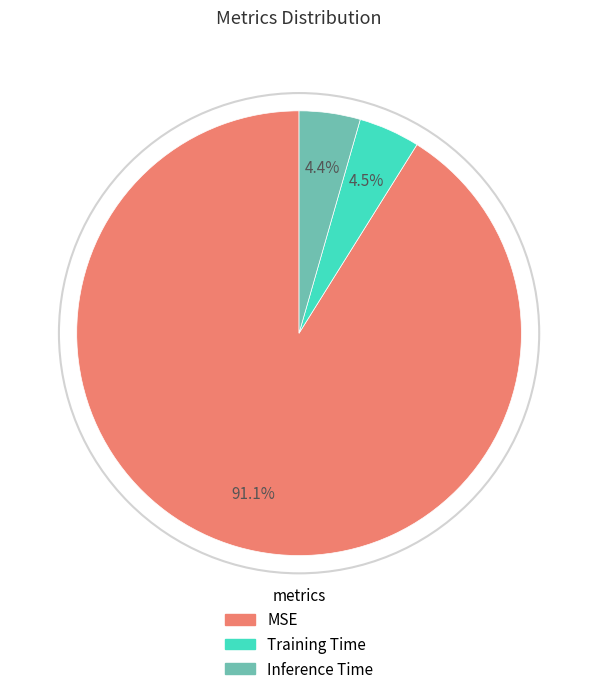

Count the number of slices in the pie.

3